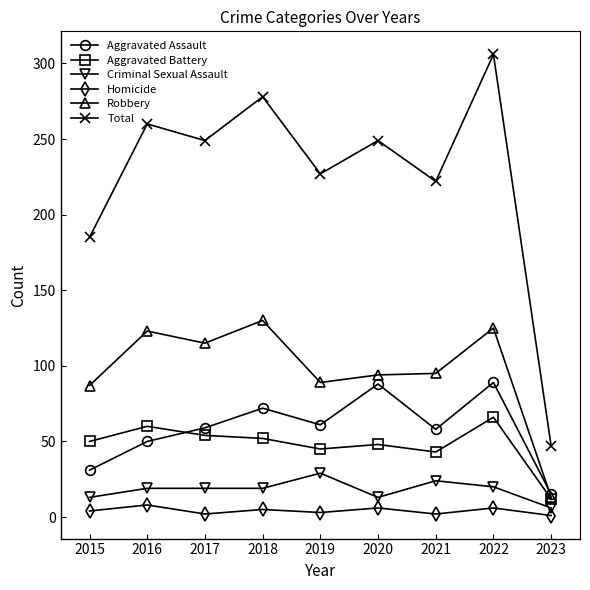

True or false: Total has more than 1 points higher than both neighbors.

True